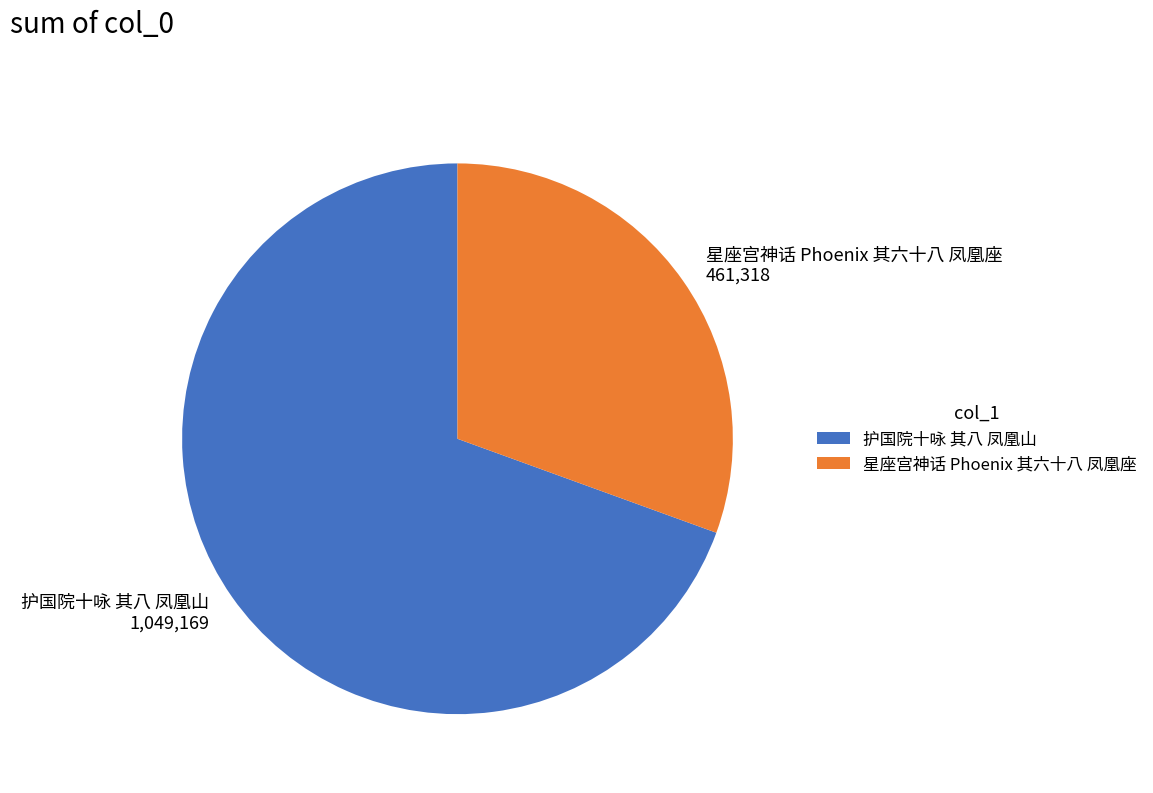

Does any single category account for the majority?

Yes